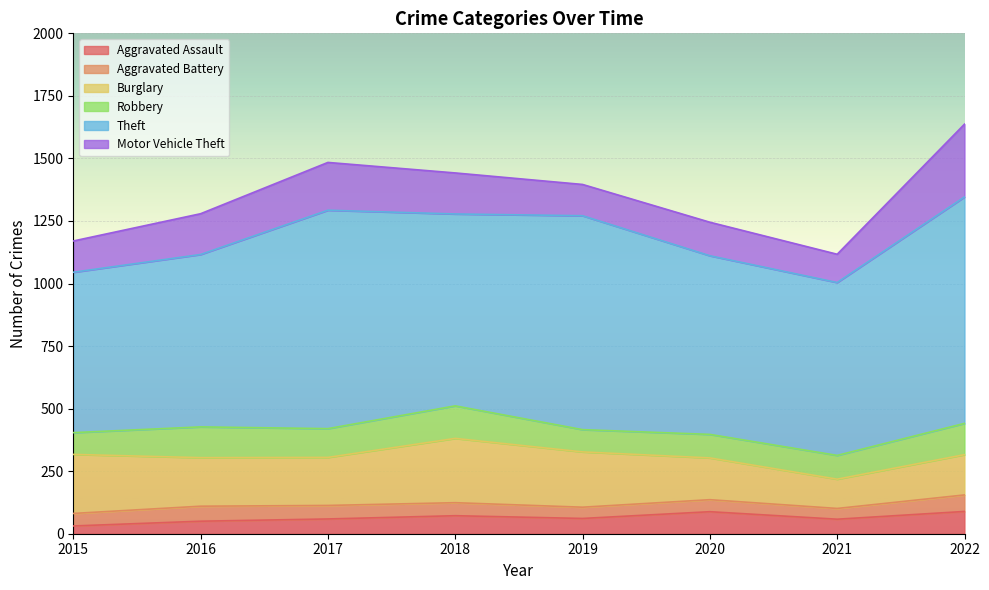

What is the difference between the Robbery values at 2021 and 2015?

8